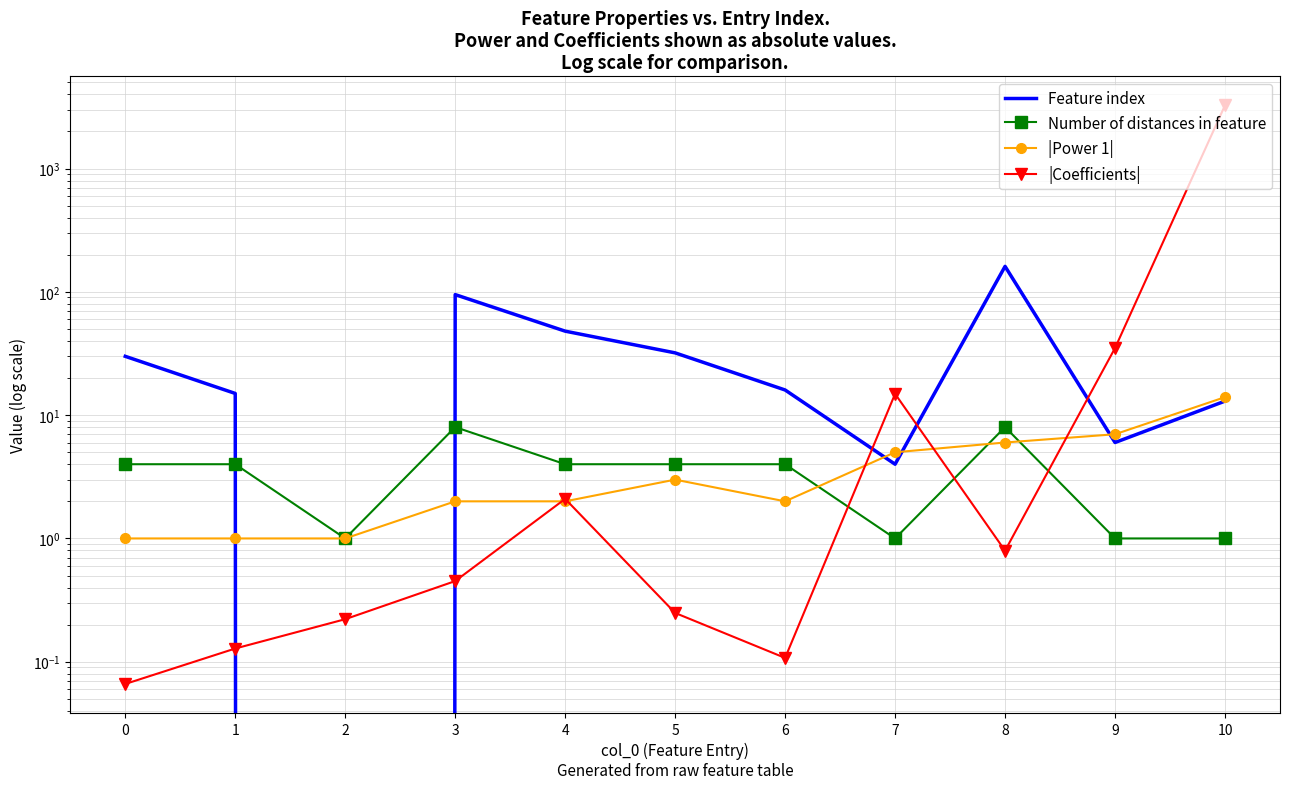

Reading left to right, extract all data points from this chart.

Feature index: 30.0	15.0	0.0	95.0	48.0	32.0	16.0	4.0	161.0	6.0	13.0
Number of distances in feature: 4.0	4.0	1.0	8.0	4.0	4.0	4.0	1.0	8.0	1.0	1.0
|Power 1|: 1.0	1.0	1.0	2.0	2.0	3.0	2.0	5.0	6.0	7.0	14.0
|Coefficients|: 0.1	0.1	0.2	0.5	2.1	0.2	0.1	14.9	0.8	35.0	3260.6